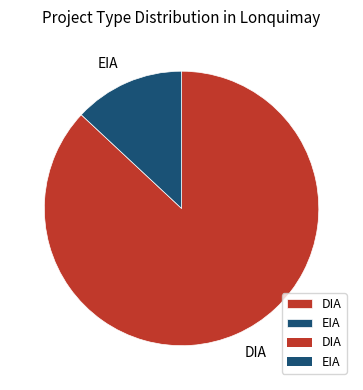

Is there a majority slice in this chart?

Yes